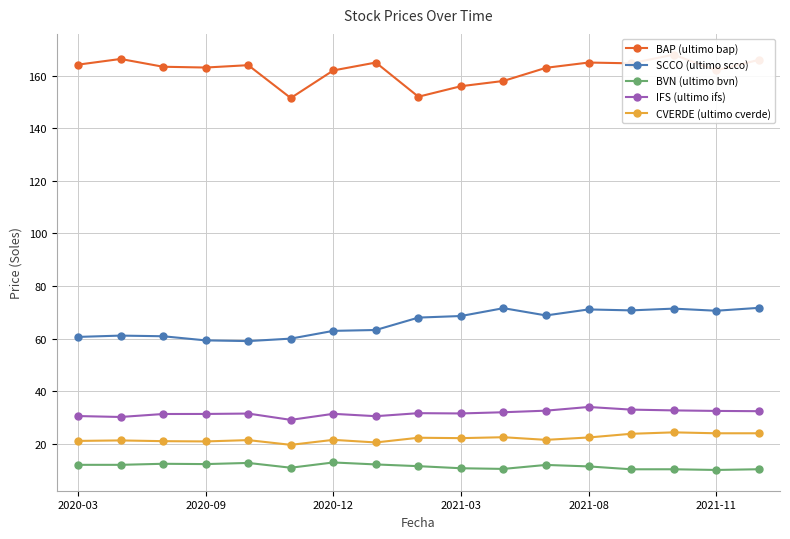

What is the sum of all SCCO (ultimo scco) values?

1119.9